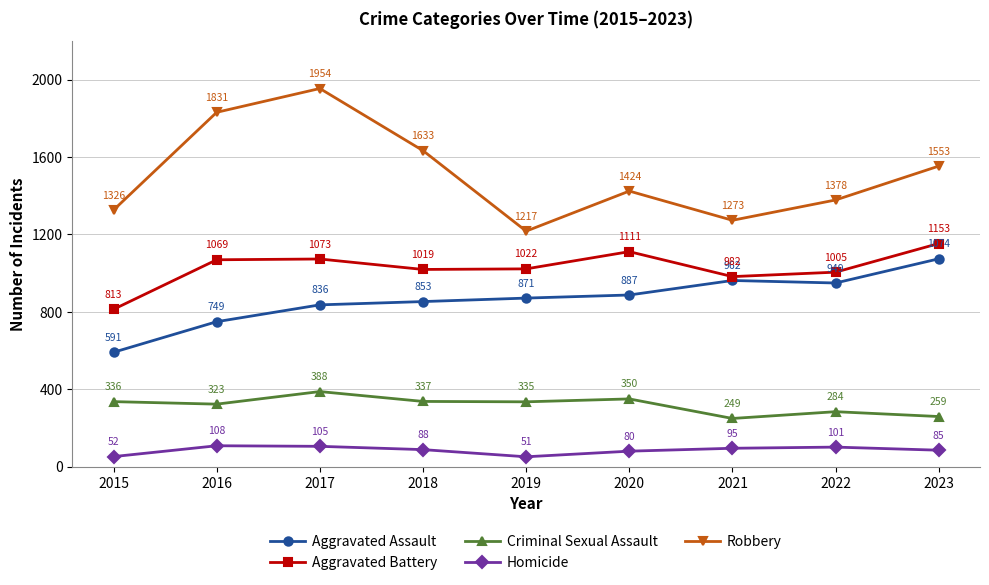

What is the sum of the Aggravated Assault values at 2022 and 2015?

1540